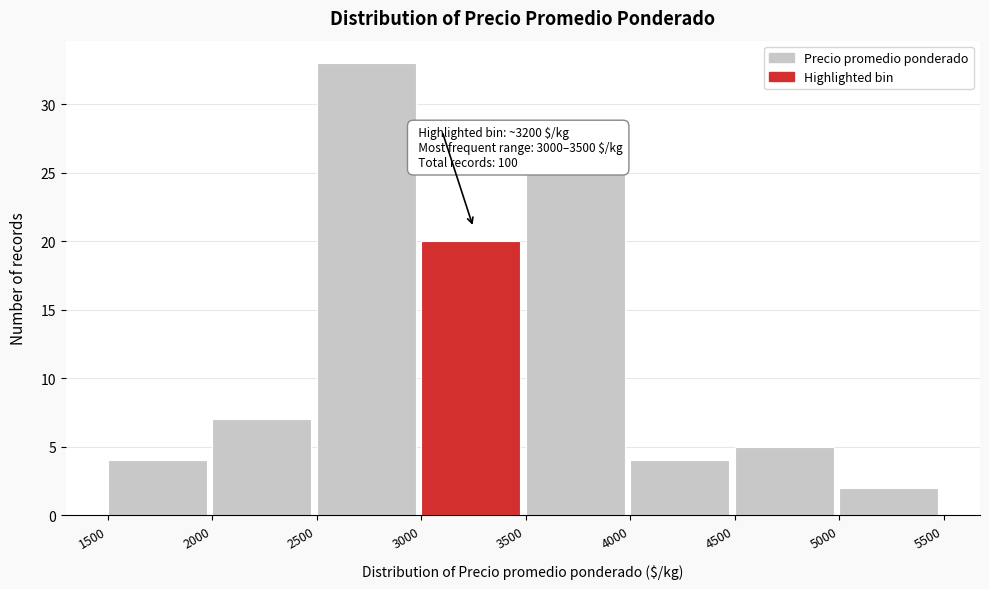

Over which range of the x-axis is the bar tallest?

2500 to 3000